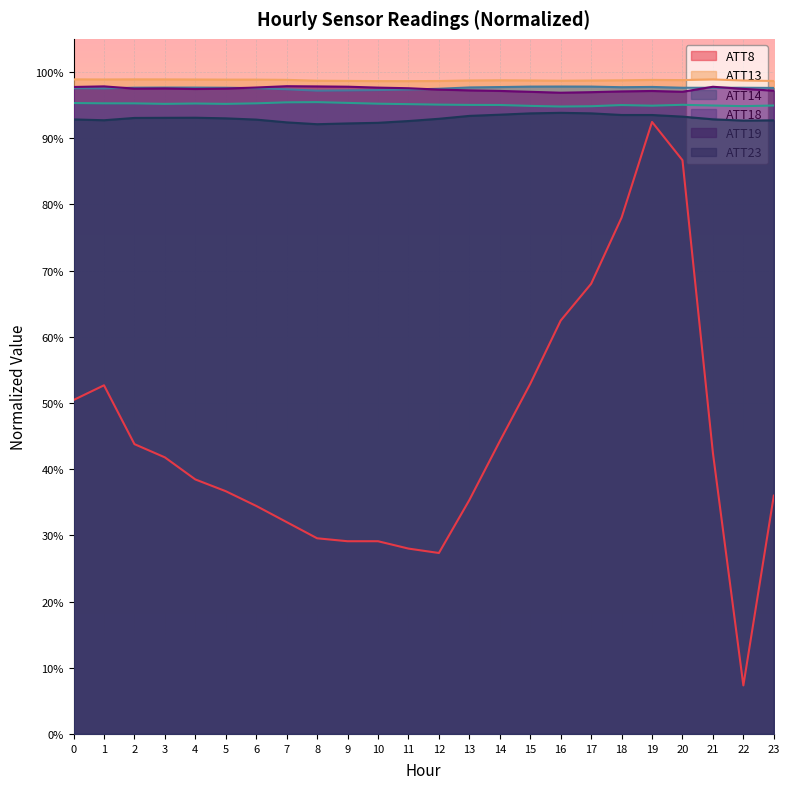

Which series has the largest total across all categories?

ATT13